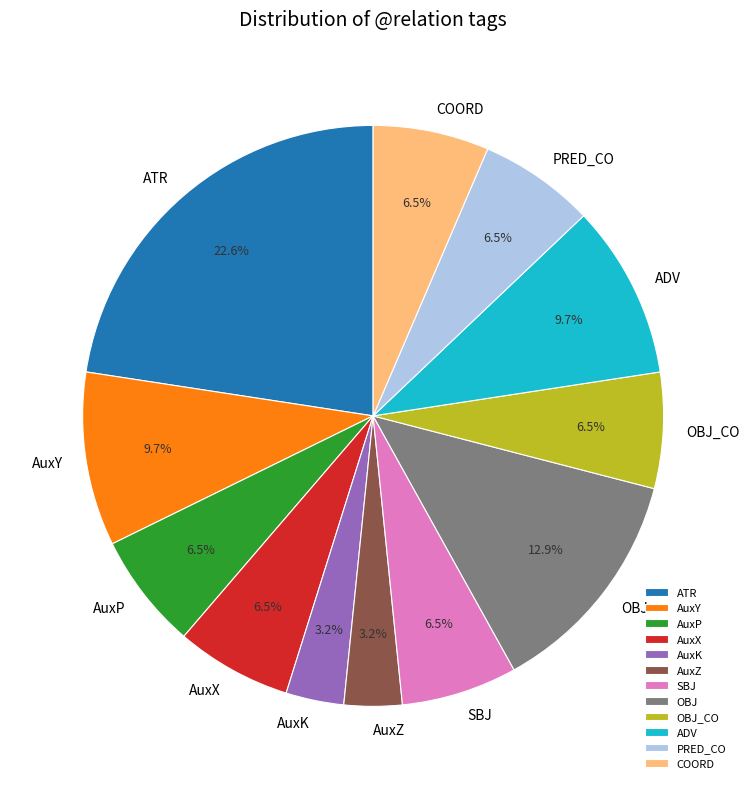

Which slice is the largest?

ATR